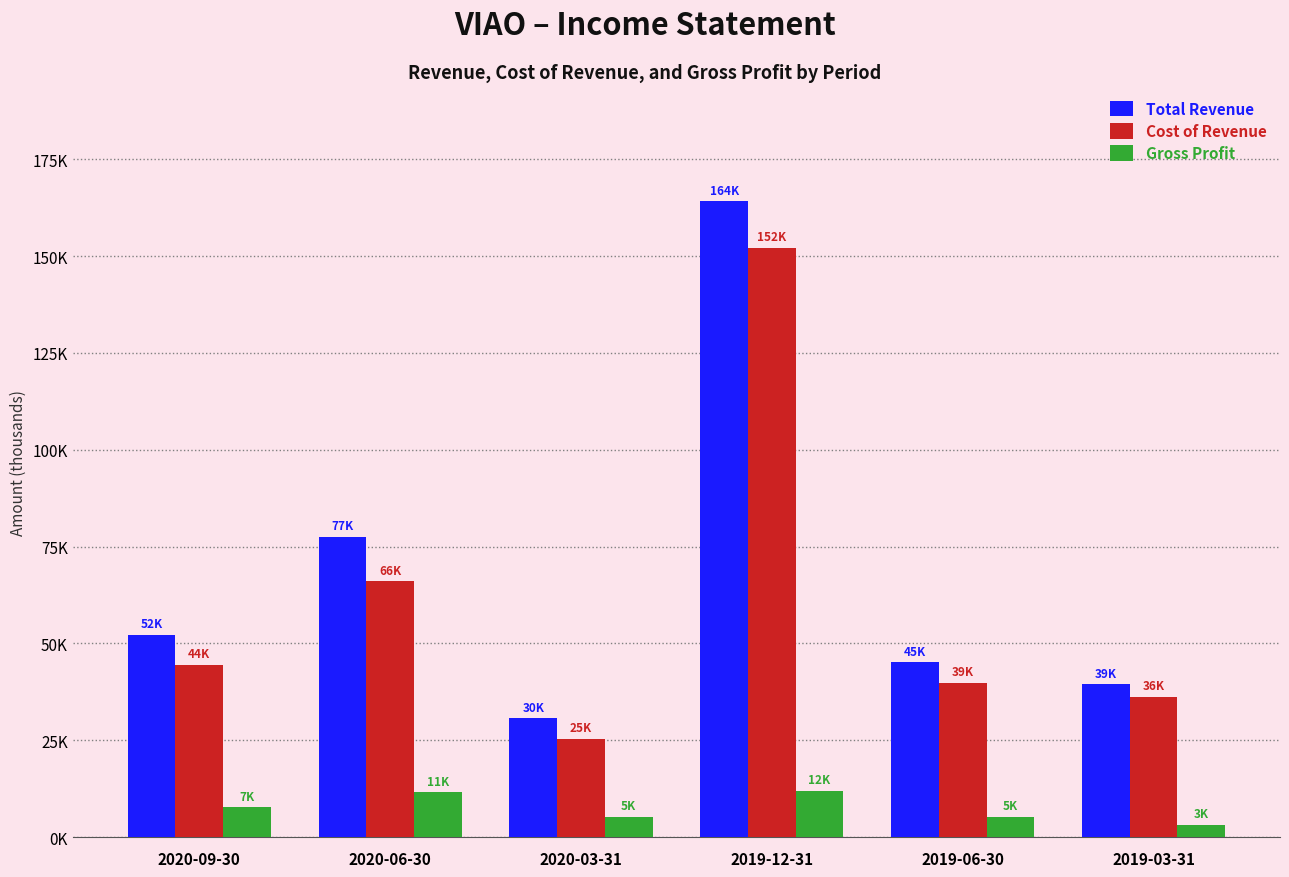

Are the bars horizontal?

No